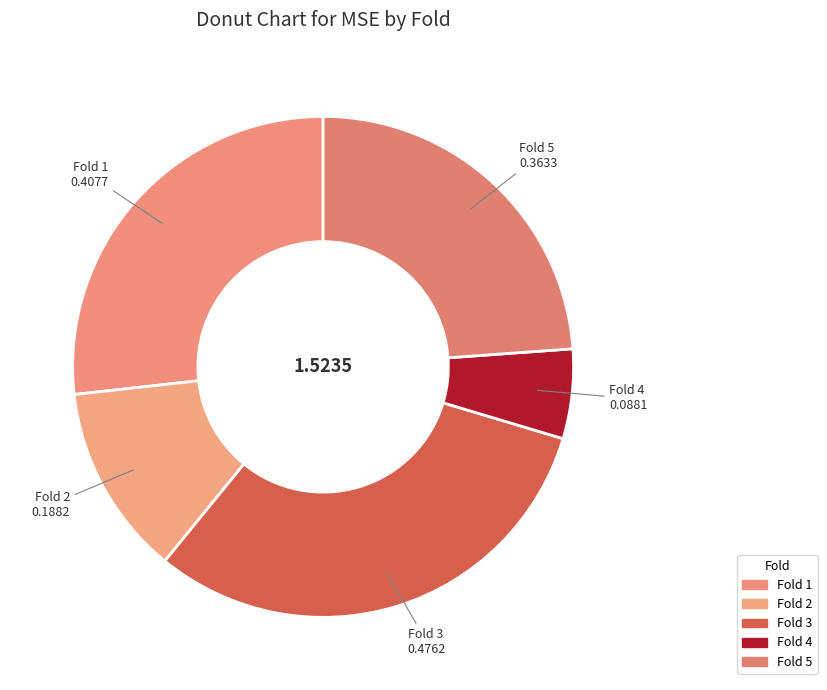

Combined, what portion of the pie is Fold 3 and Fold 4?

37.0%